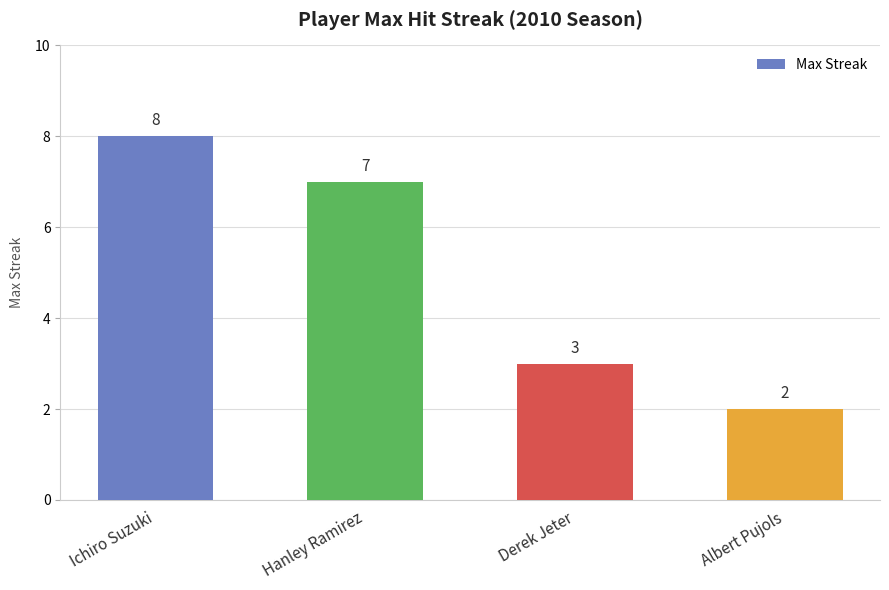

What is the change in value from Derek Jeter to Albert Pujols?

-1